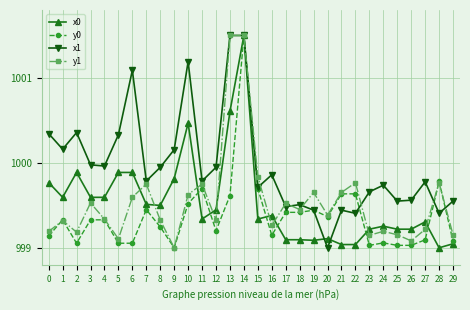

What is the maximum value shown in the chart?

1001.5